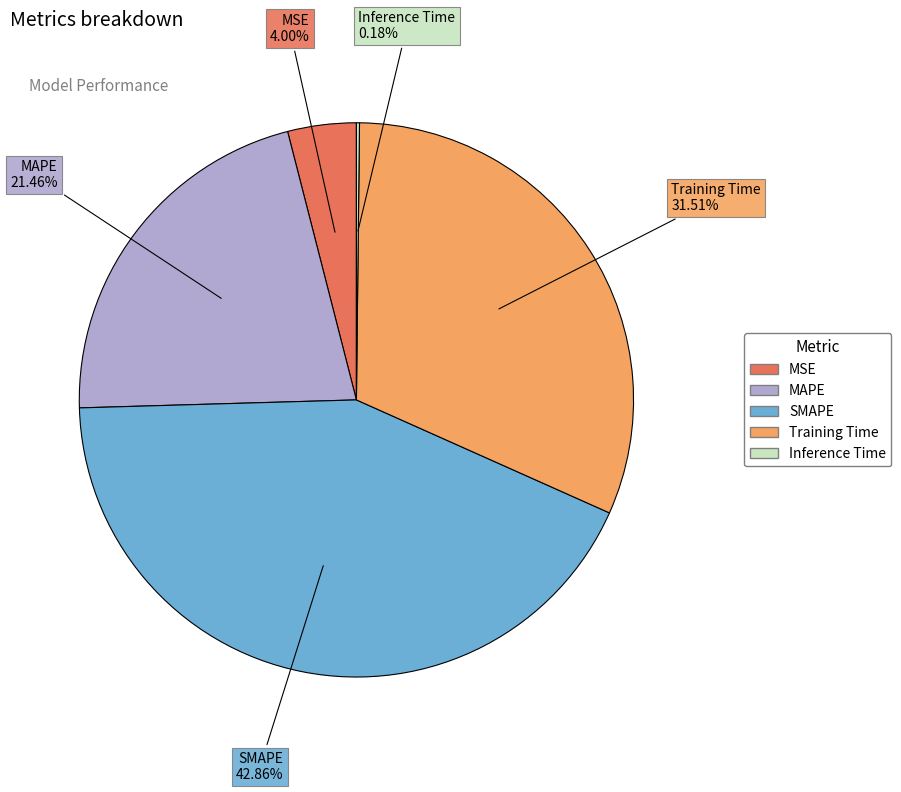

Does MSE account for over 50% of the chart?

No